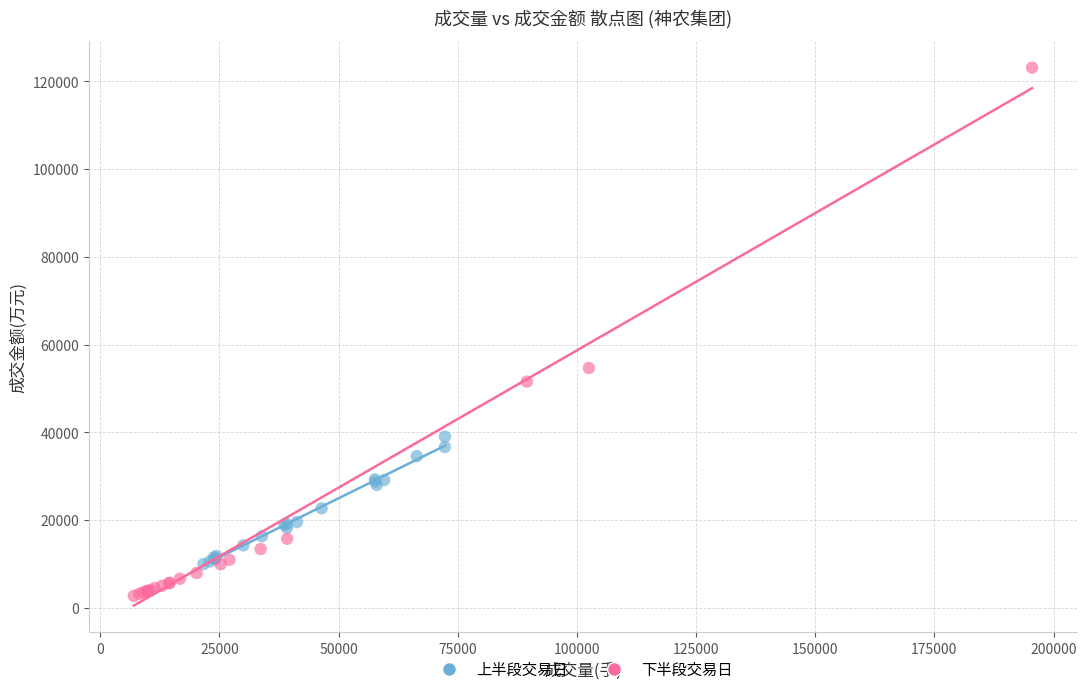

Which series has the widest spread of Y values?

下半段交易日